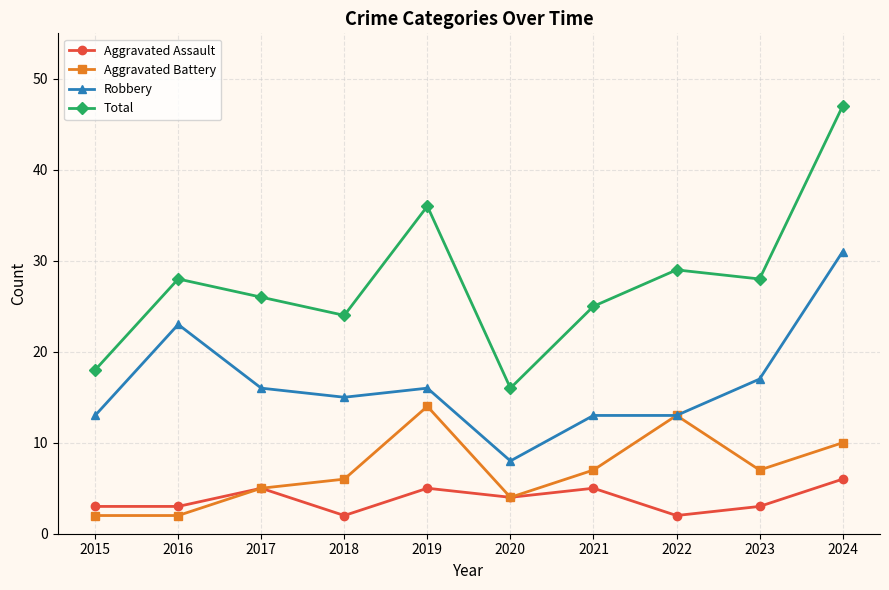

At which category does Aggravated Assault reach its first local peak?

2017